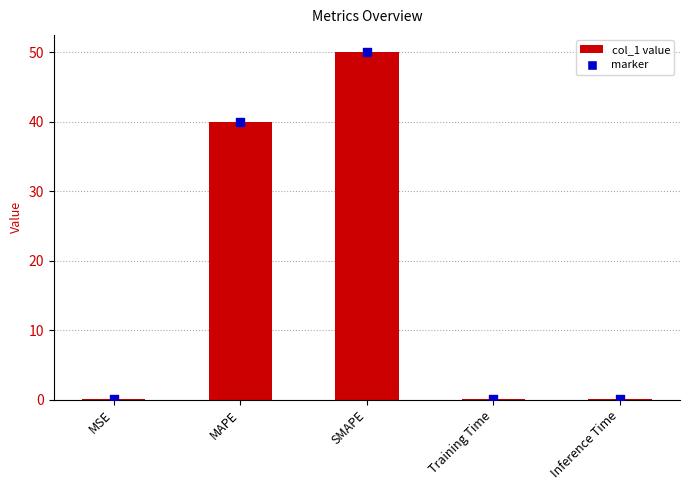

Which has a higher value, SMAPE or Training Time?

SMAPE